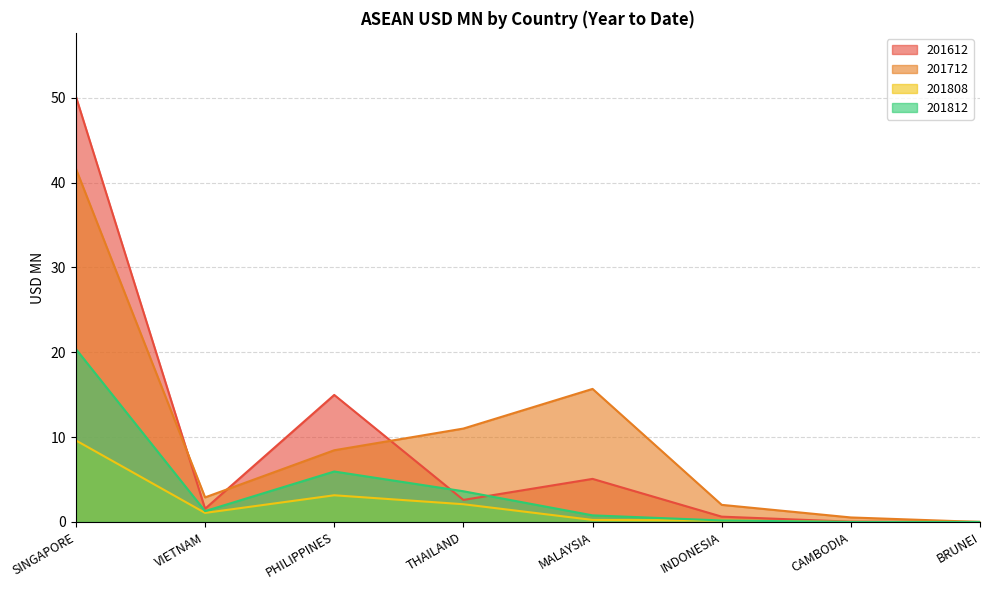

What position from the right is MALAYSIA?

4